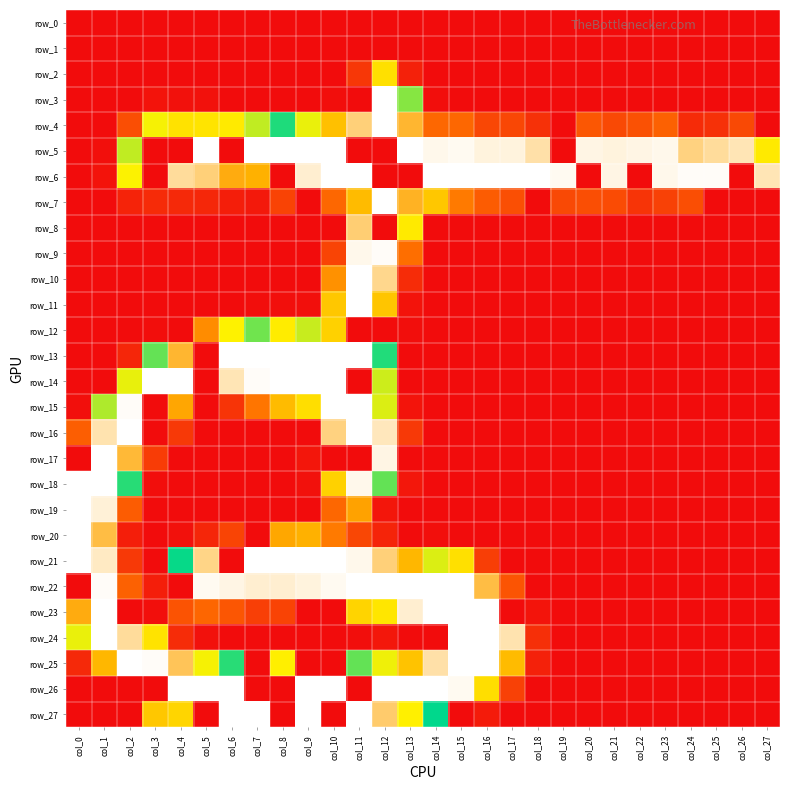

What is the sum of the row_21 values at col_0 and col_18?

255